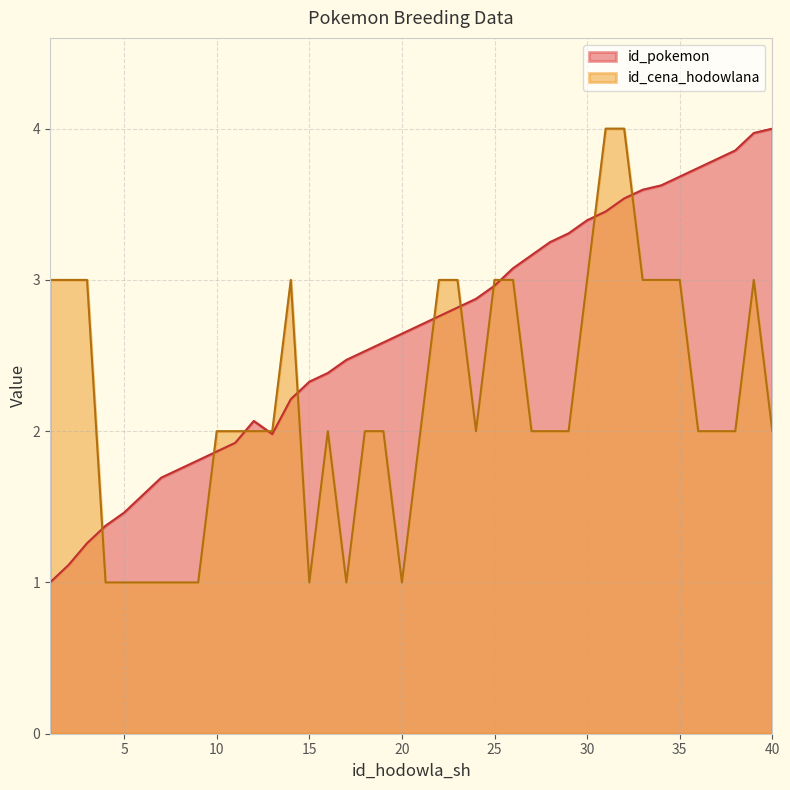

What are all the series names shown in the legend?

id_pokemon, id_cena_hodowlana